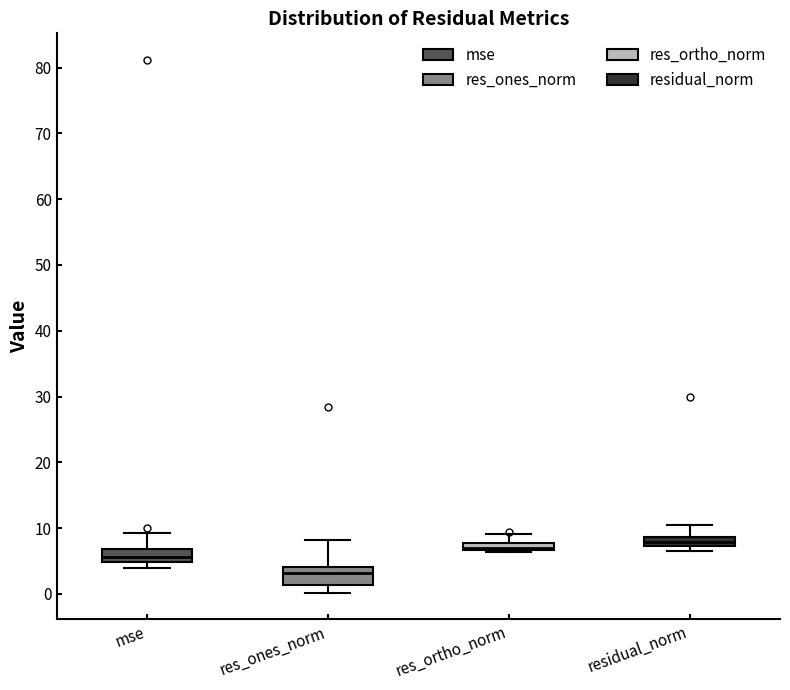

Which box has the lowest median line?

res_ones_norm